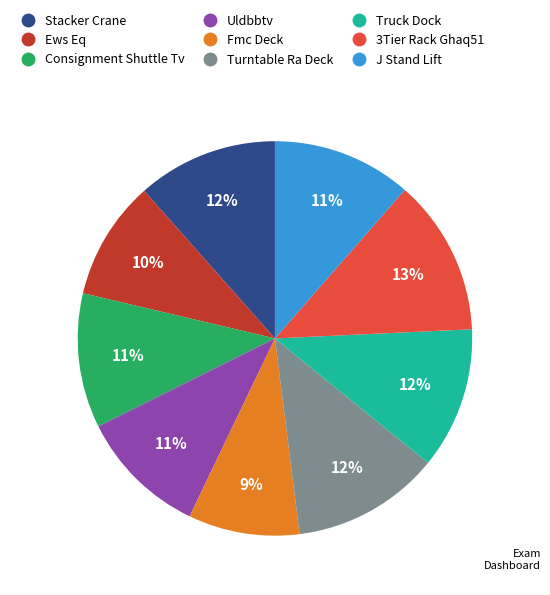

To the nearest percent, what percentage of the pie is Truck Dock?

12%